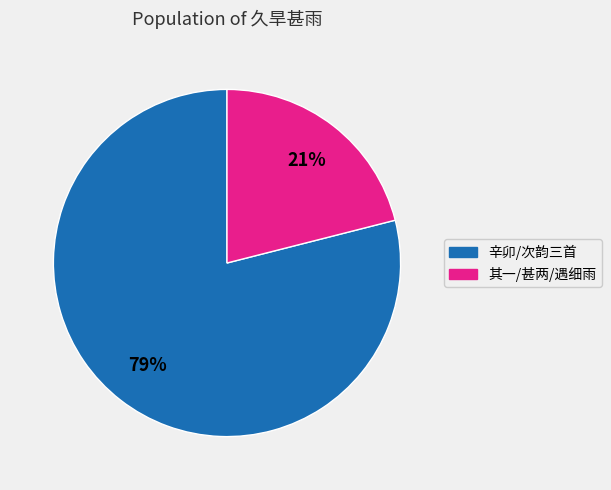

Is there any slice that represents more than half of the pie?

Yes